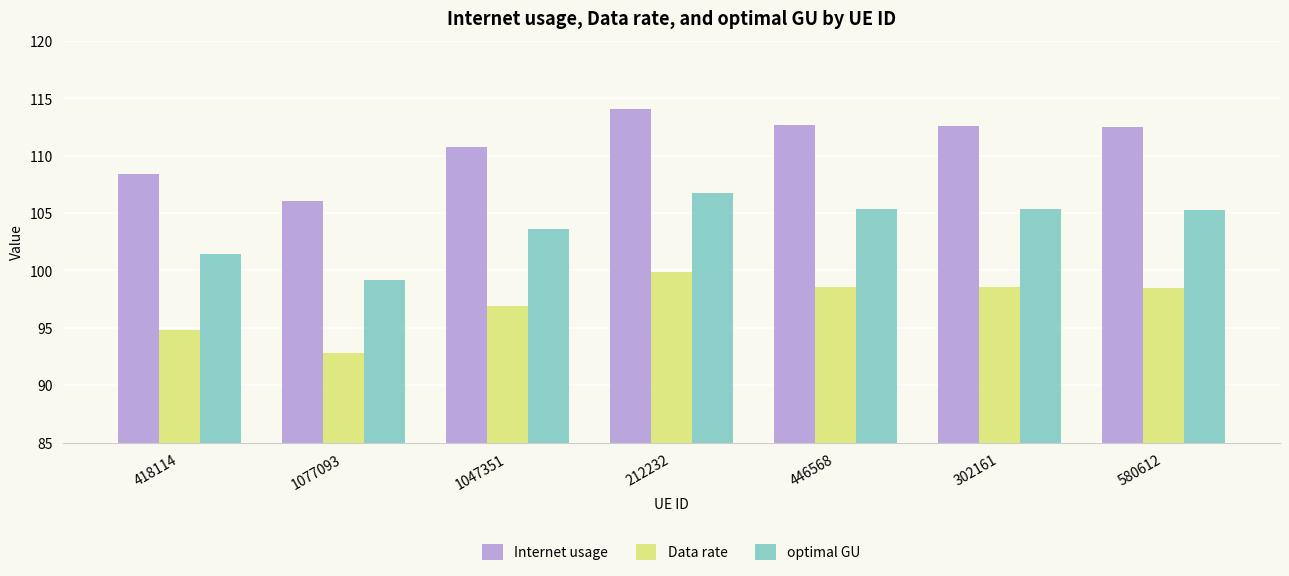

What is the difference between the second highest and minimum values in the Internet usage series?

6.6